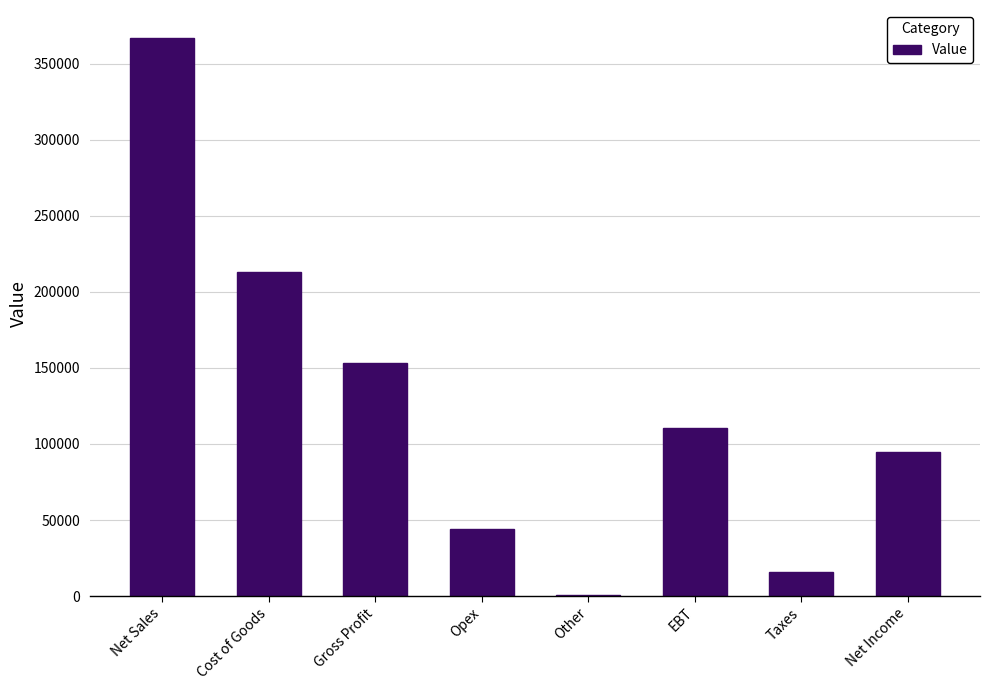

Which has a higher value, Opex or EBT?

EBT